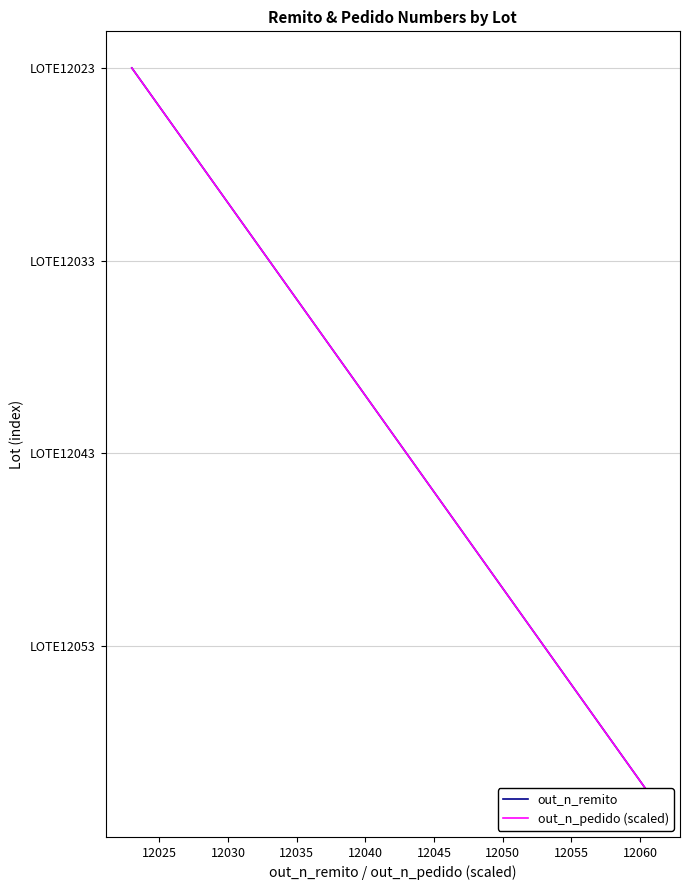

What is the difference between the second highest and minimum values in the out_n_pedido (scaled) series?

18